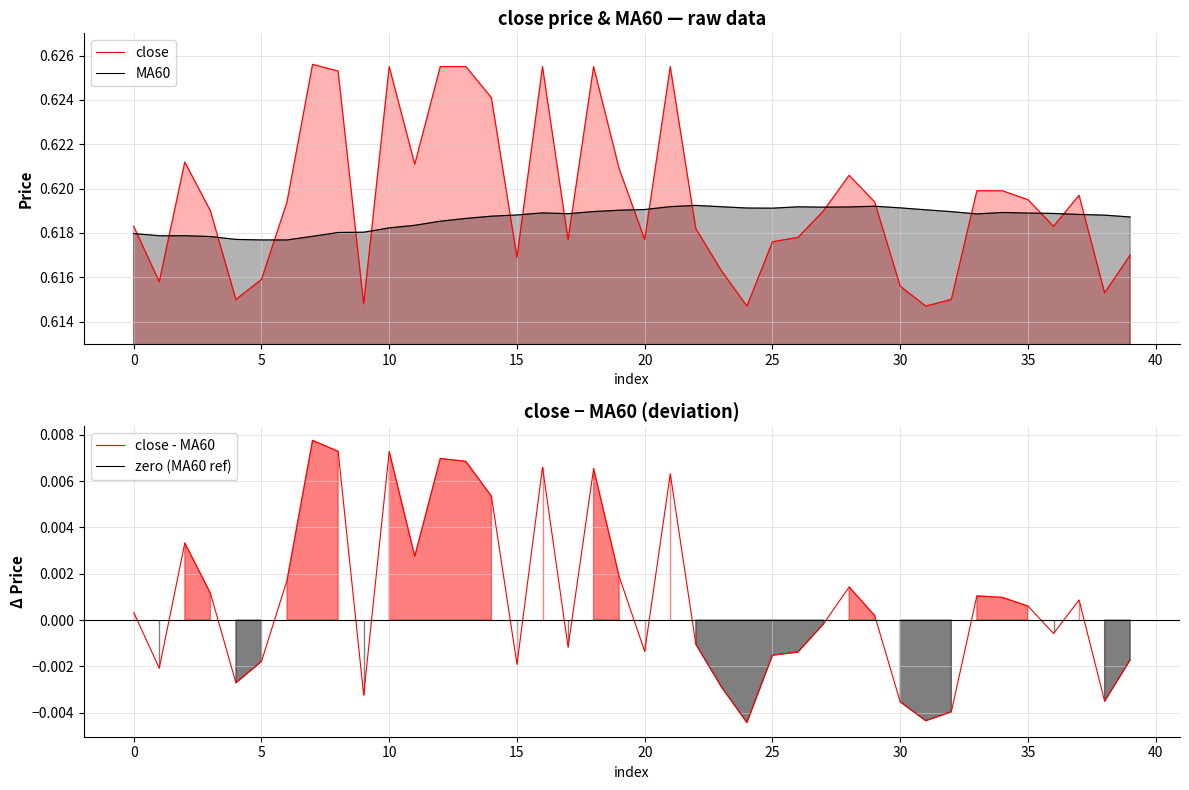

Rank the series by their maximum value, from highest to lowest.

close, MA60